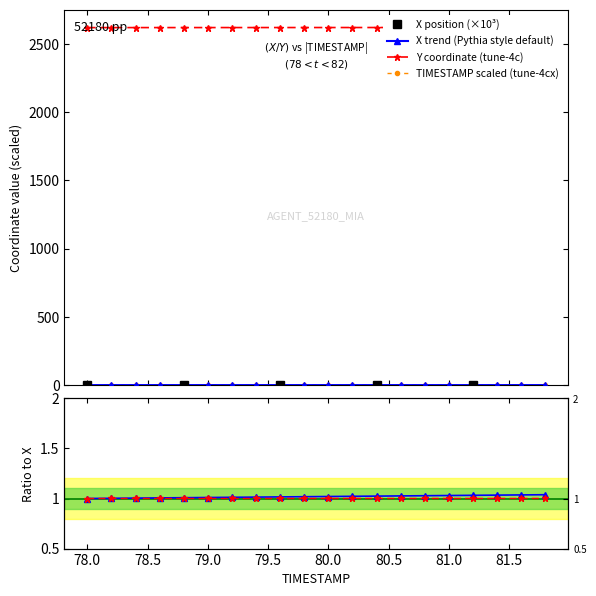

The Y series shows 2617.5 at 78.6. True or false?

True